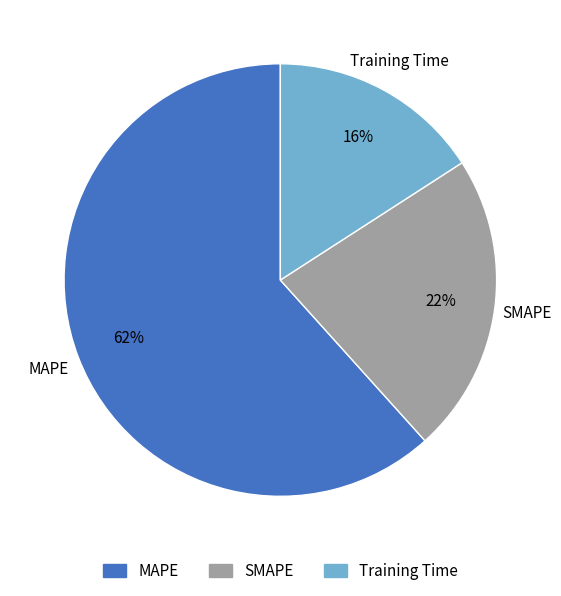

Is the sum of SMAPE and Training Time greater than half?

No